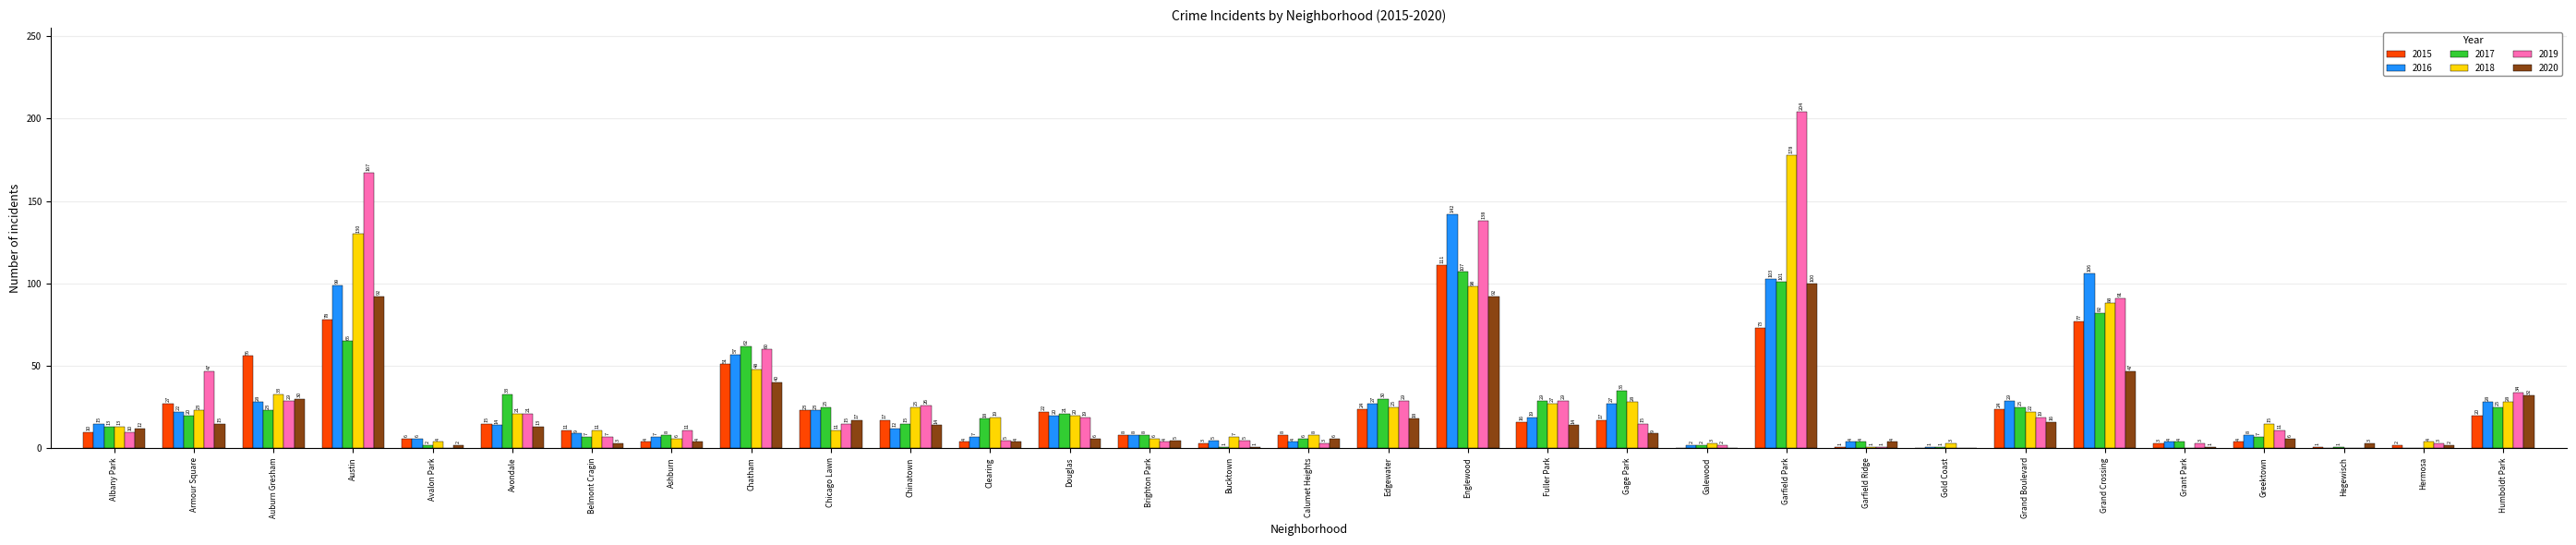

What is the spread (max minus min) of values at Brighton Park?

4